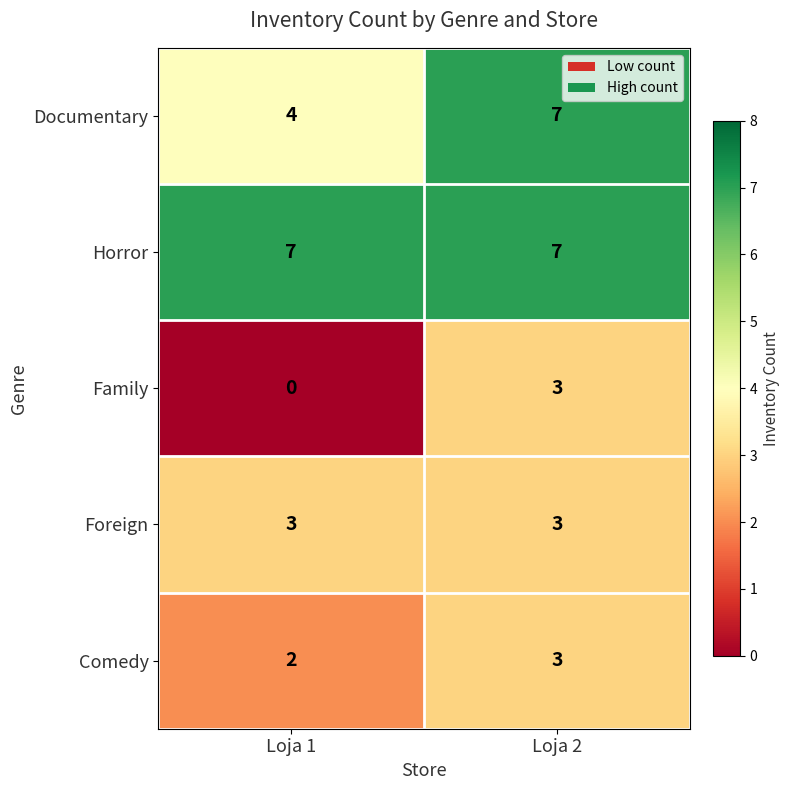

Where is Comedy nearest to the value 2?

Loja 1